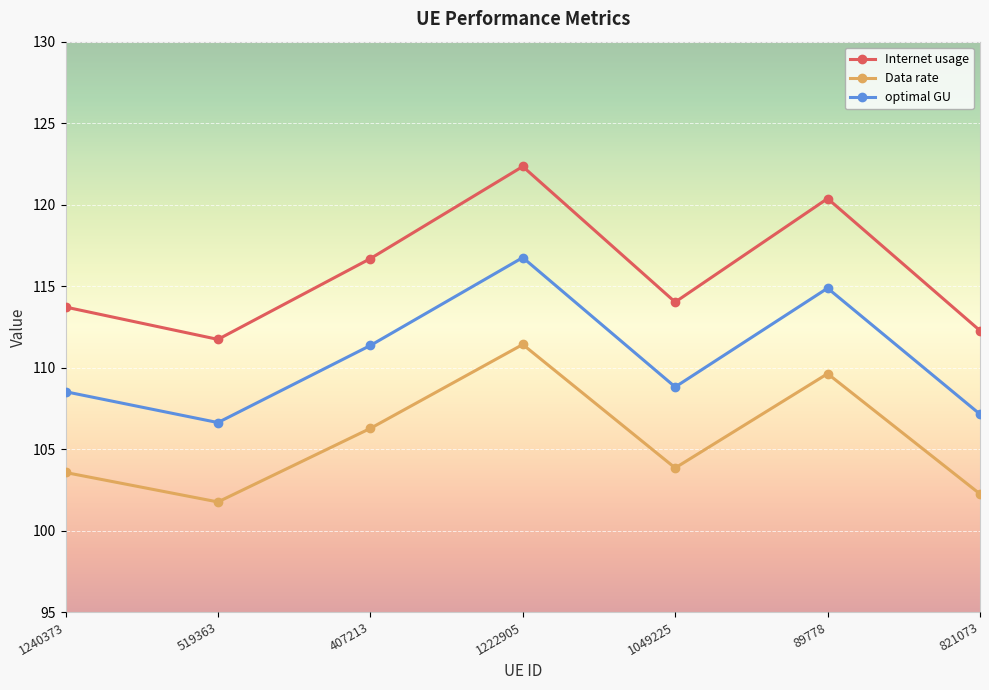

What are all the series names shown in the legend?

Internet usage, Data rate, optimal GU